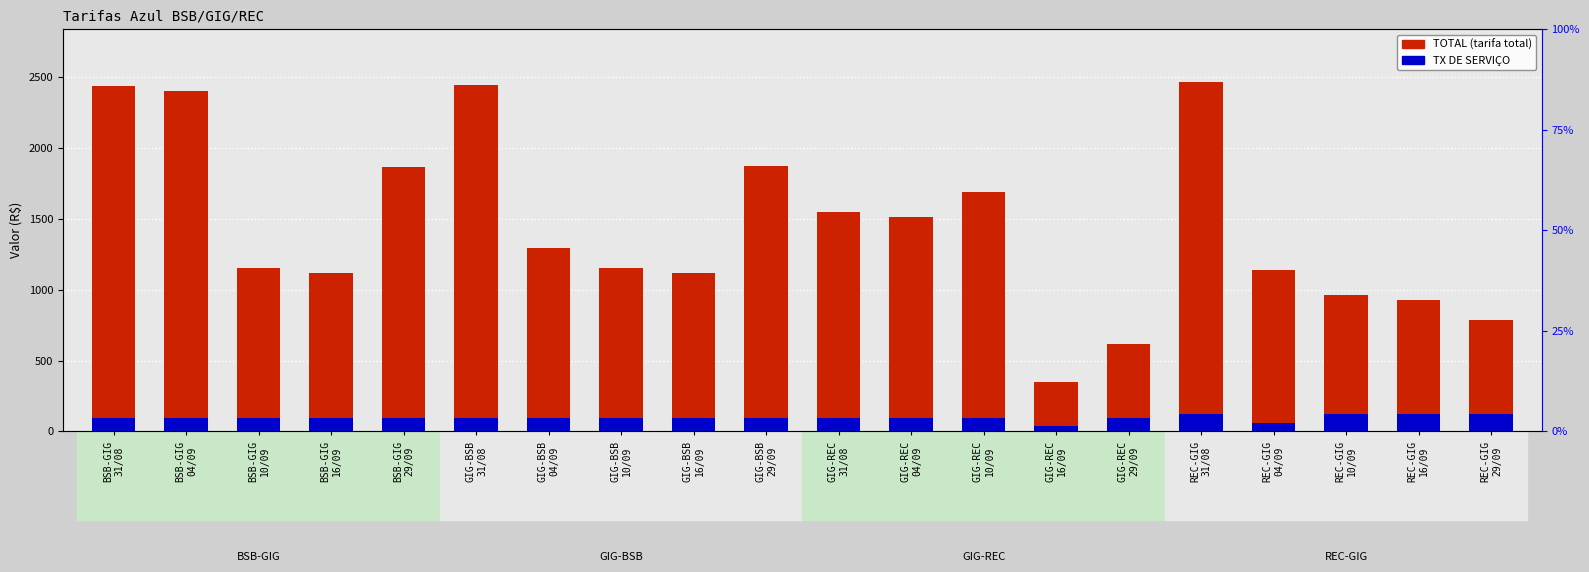

How many distinct data groups are displayed?

2